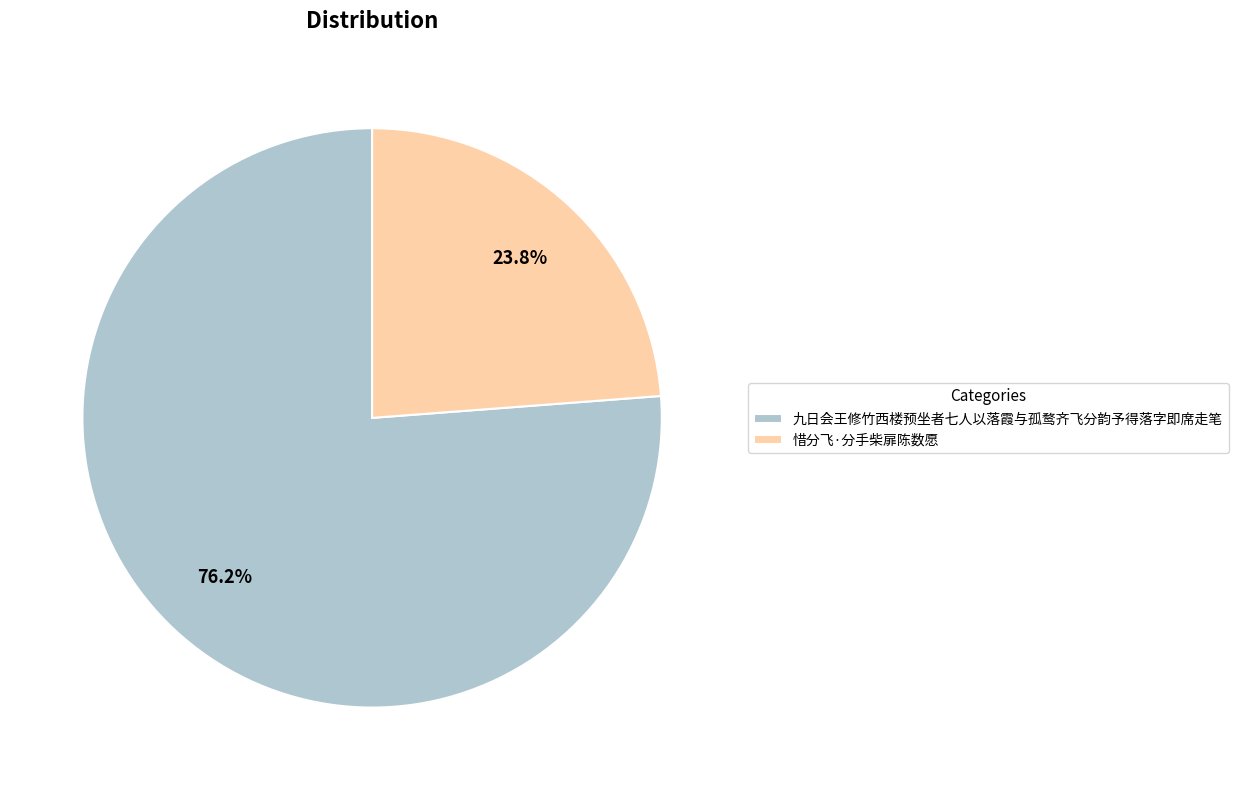

Count the number of slices in the pie.

2